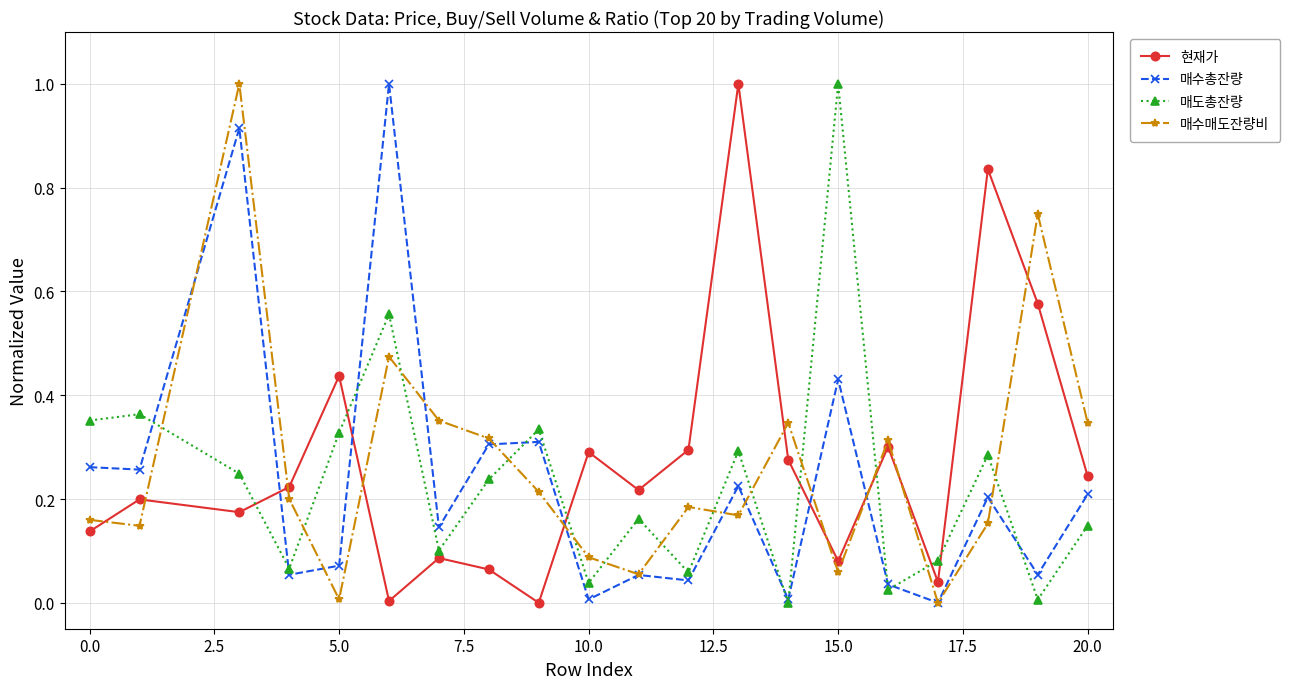

What is the sum of all 매도총잔량 values?

4.7